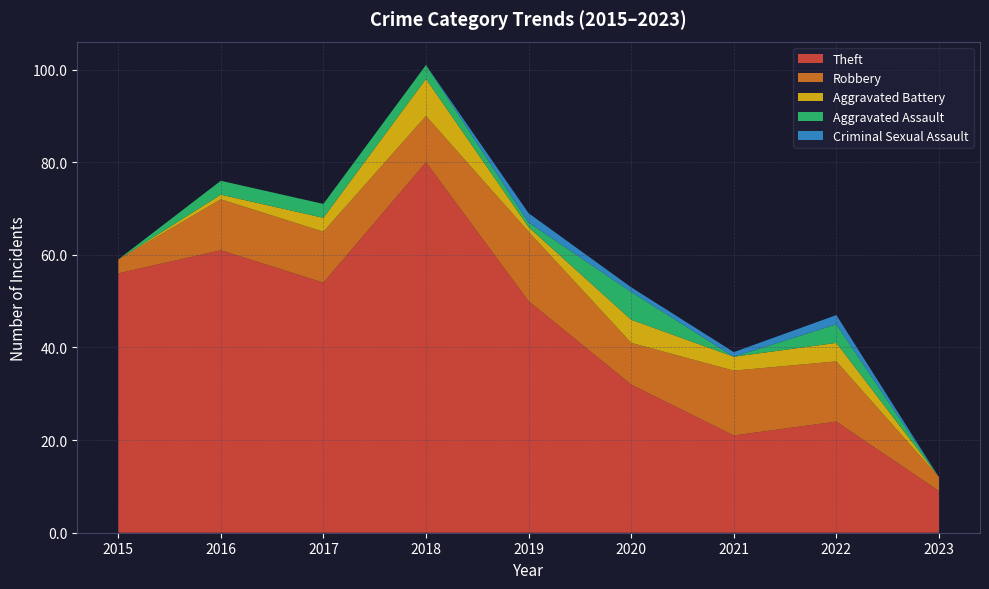

Reading left to right, what are all the values shown in this chart?

Theft: 2015=56	2016=61	2017=54	2018=80	2019=50	2020=32	2021=21	2022=24	2023=9
Robbery: 2015=3	2016=11	2017=11	2018=10	2019=15	2020=9	2021=14	2022=13	2023=3
Aggravated Battery: 2015=0	2016=1	2017=3	2018=8	2019=1	2020=5	2021=3	2022=4	2023=0
Aggravated Assault: 2015=0	2016=3	2017=3	2018=3	2019=1	2020=6	2021=0	2022=4	2023=0
Criminal Sexual Assault: 2015=0	2016=0	2017=0	2018=0	2019=2	2020=1	2021=1	2022=2	2023=0